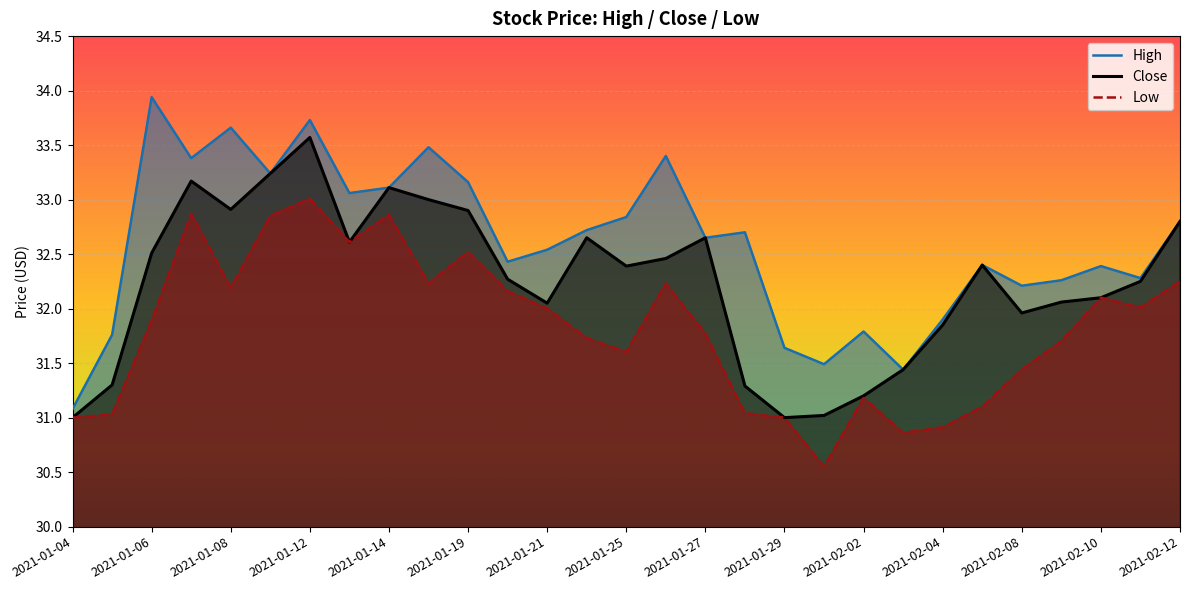

Between 2021-01-25 and 2021-02-08, which series saw the biggest shift?

High